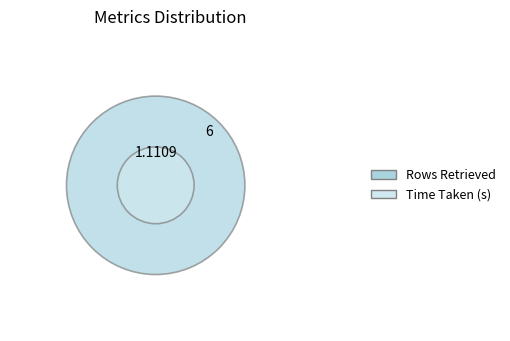

To the nearest percent, what is the average slice percentage?

50%